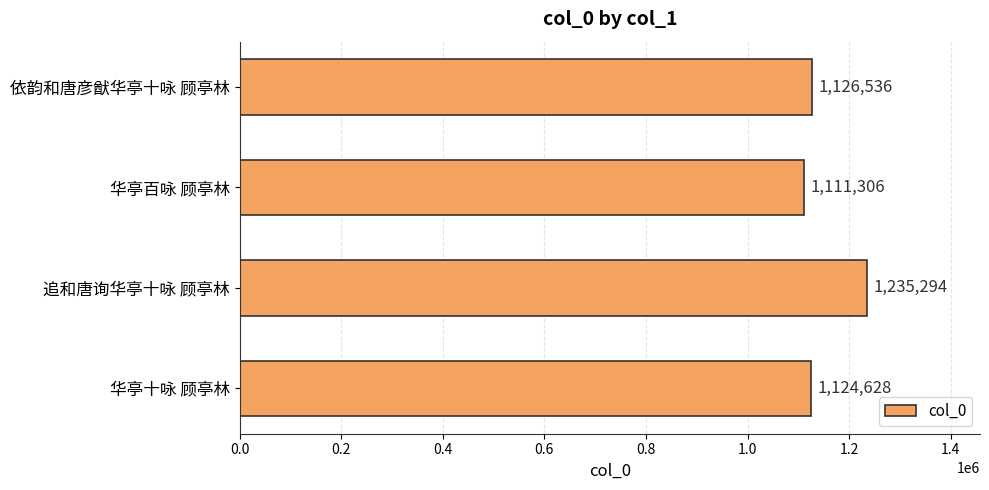

What is the minimum value shown in the chart?

1111306